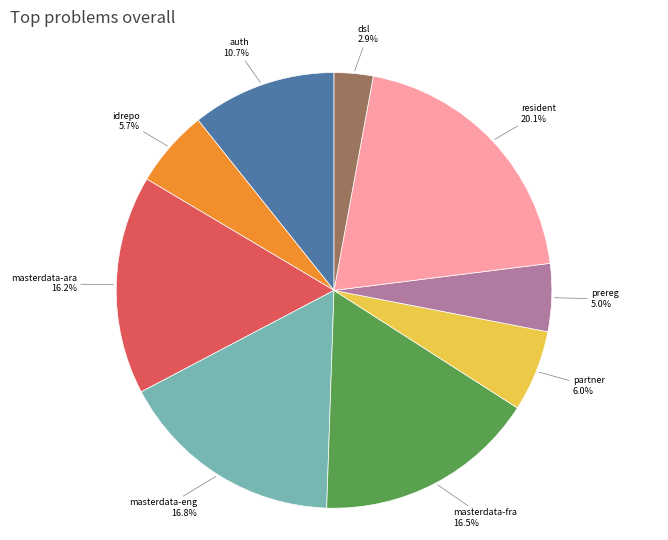

Is it true that idrepo is 6% of the pie?

True